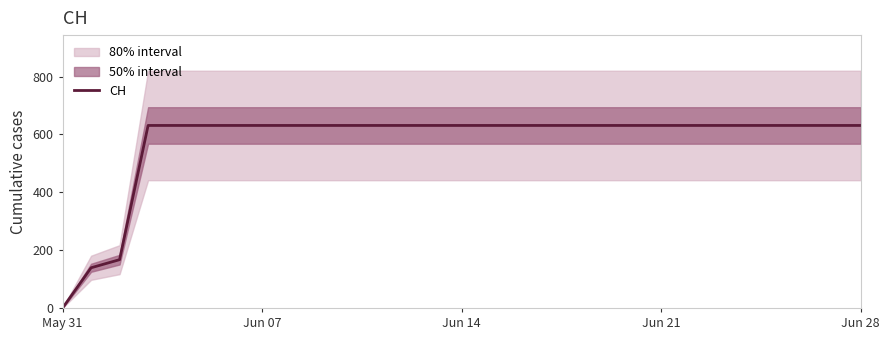

What is the sum of all values?

16712